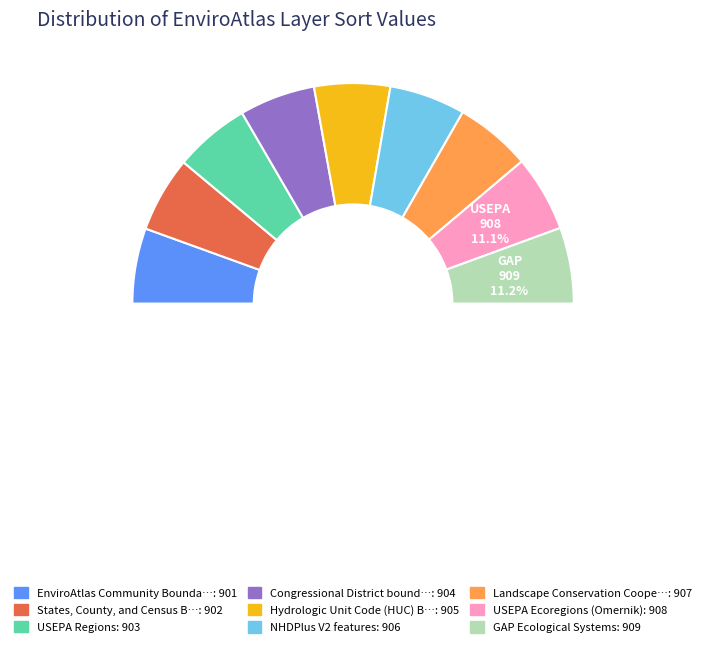

Is there any slice that represents more than half of the pie?

No